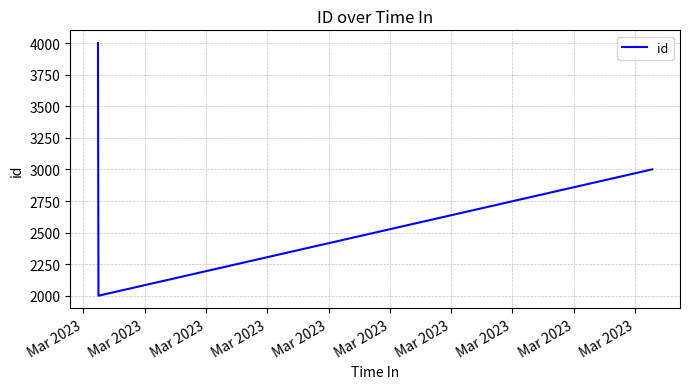

What is the minimum value shown in the chart?

2001